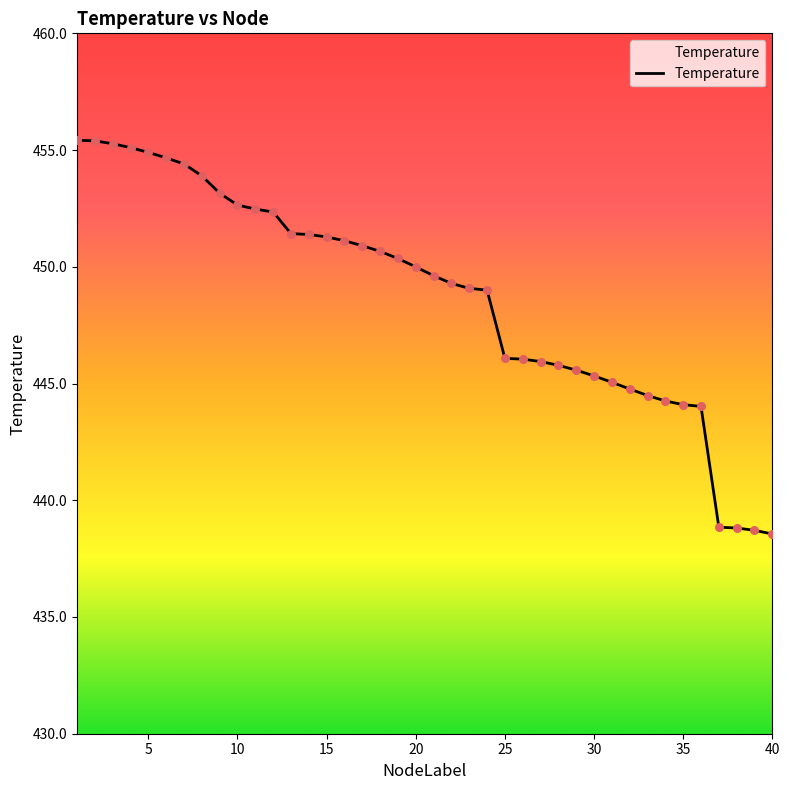

What is the difference between the maximum and minimum values?

16.9